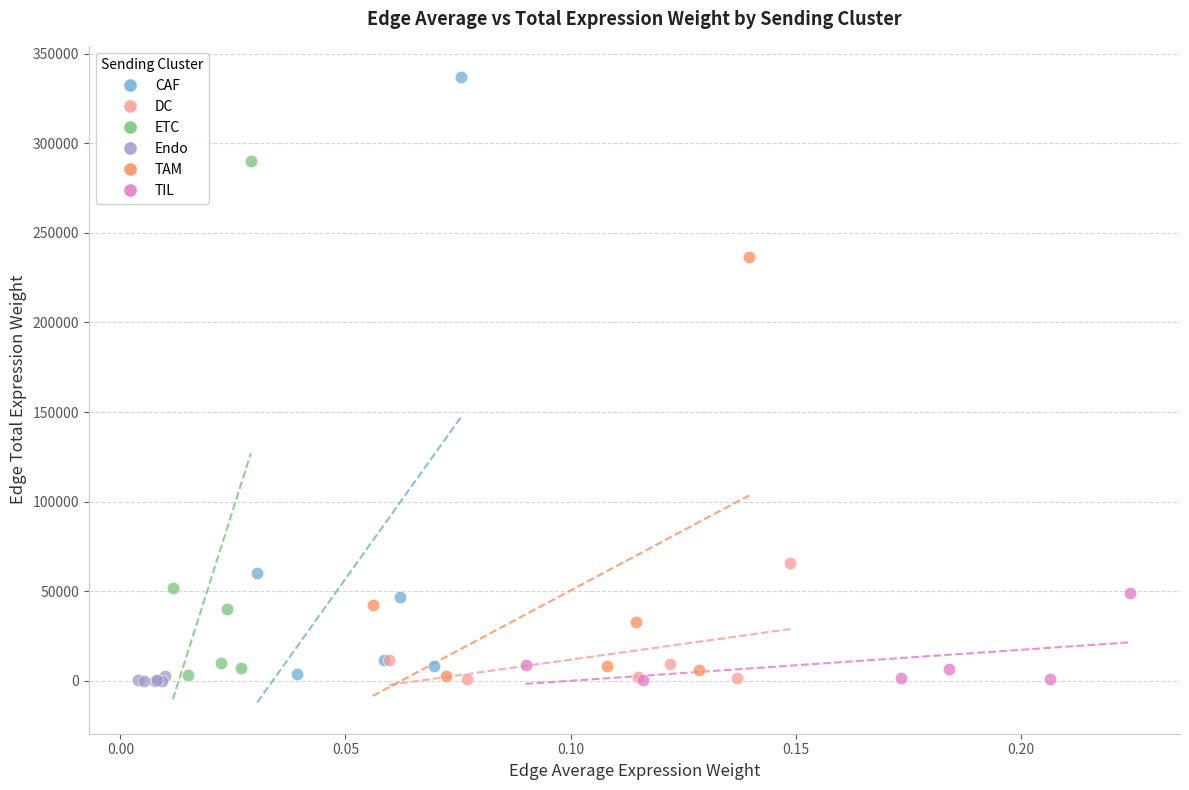

What are all the series names shown in the legend?

CAF, DC, ETC, Endo, TAM, TIL